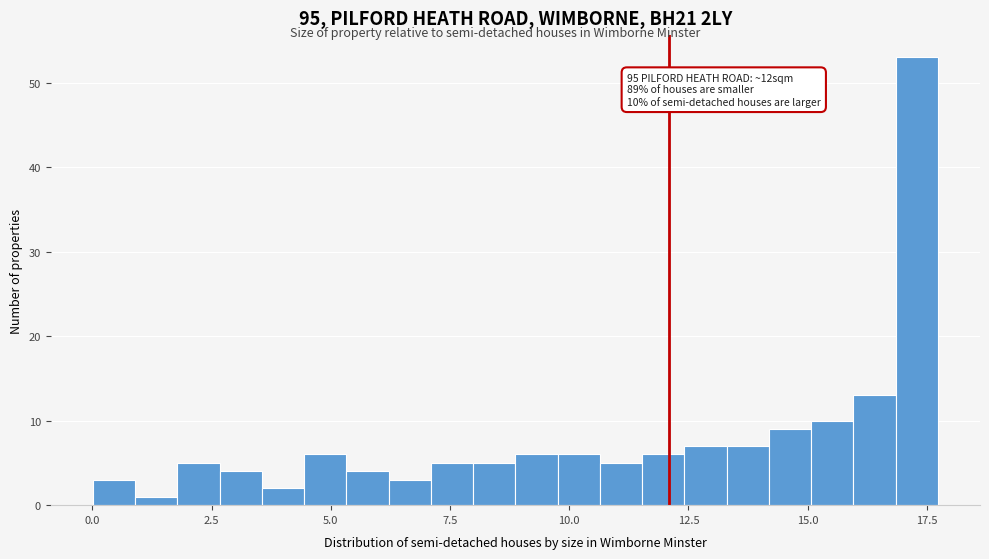

Around what value on the x-axis is the tallest bar? Give the approximate position of its centre, as read against the axis.

17.5